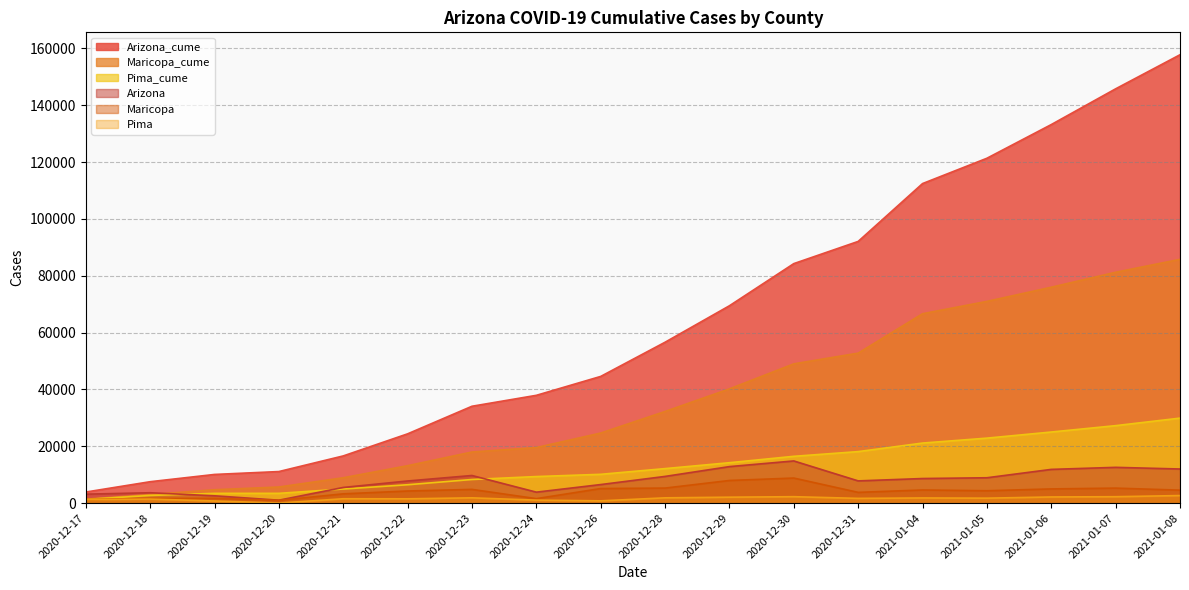

Between 2020-12-28 and 2020-12-31, which is larger?

2020-12-31